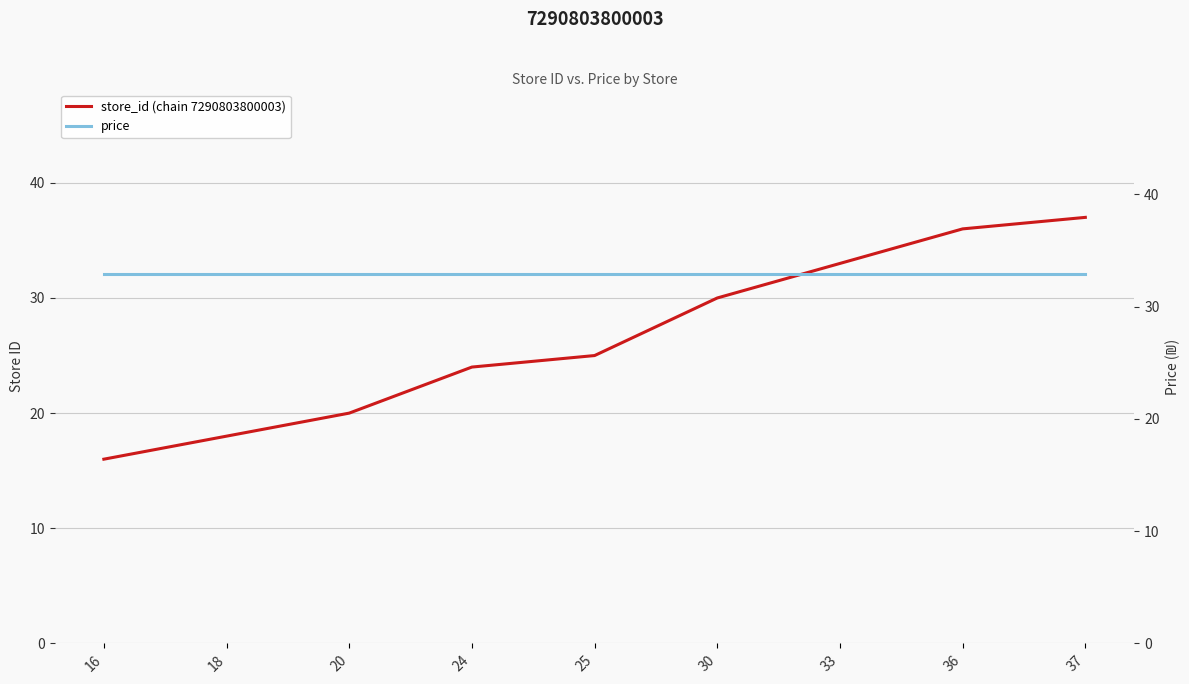

How many intersections are there between price and store_id (chain 7290803800003)?

1